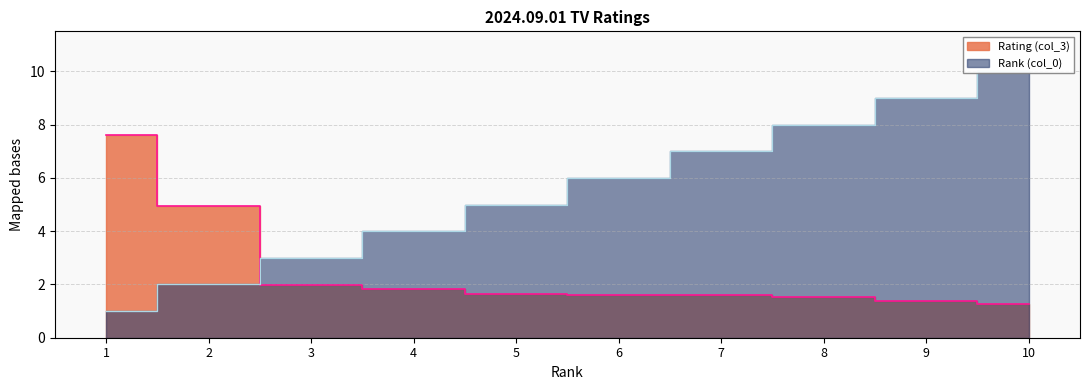

Which series ends up on top after the final intersection of Rank (col_0) and Rating (col_3)?

Rank (col_0)